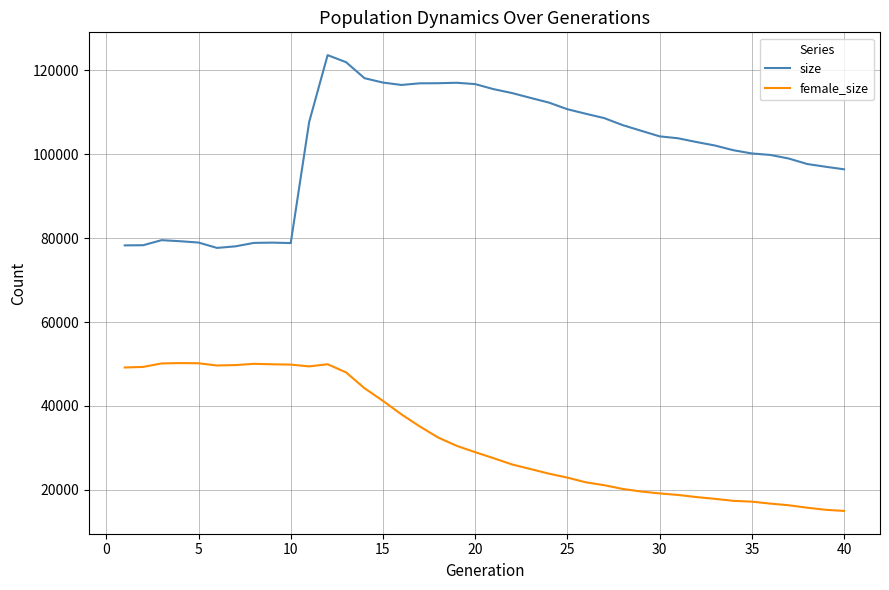

What is the lowest value of the size series?

77682